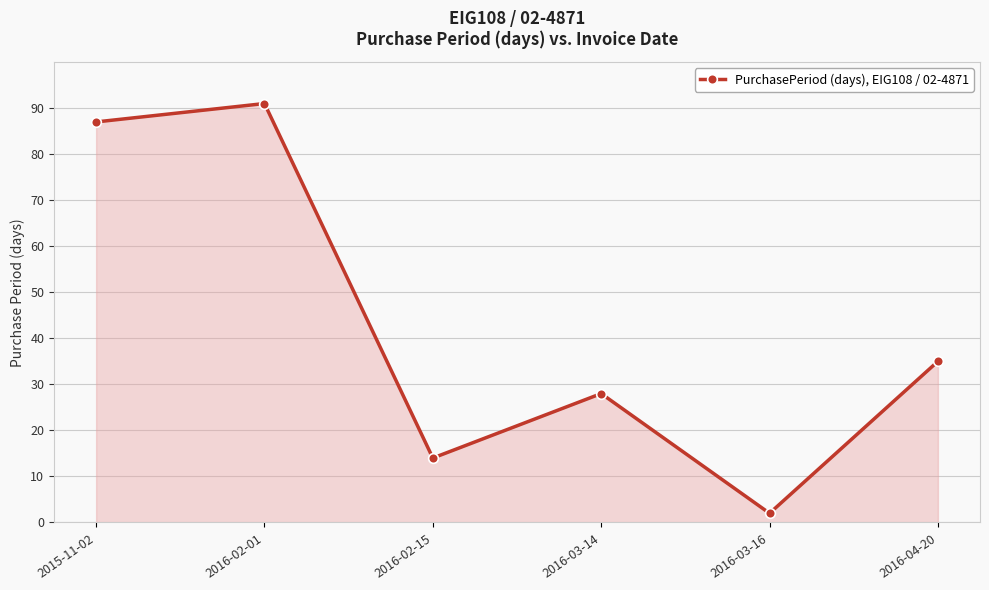

What is the smallest value displayed?

2